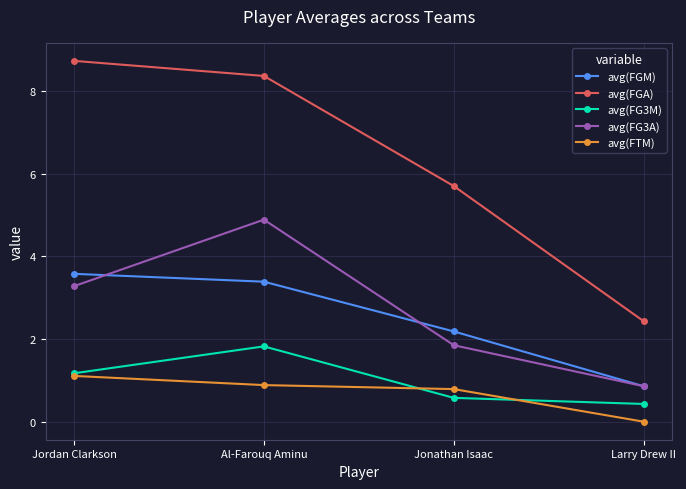

What is the lowest value of the avg(FG3M) series?

0.4